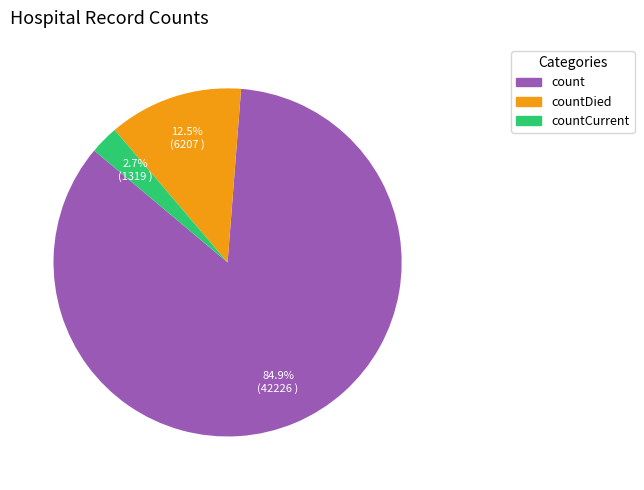

To the nearest percent, what is the average slice percentage?

33%